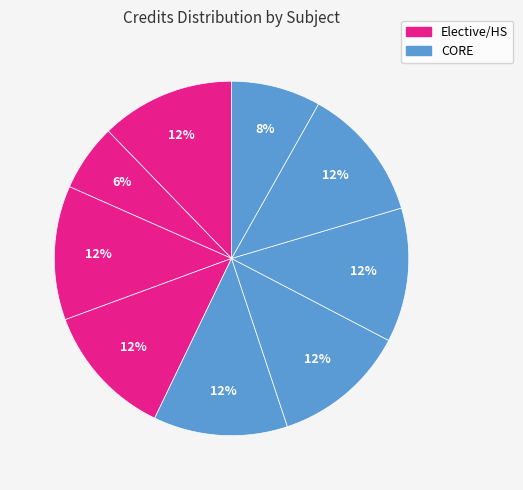

To the nearest percent, what is the difference between the largest and smallest slice percentages?

6%